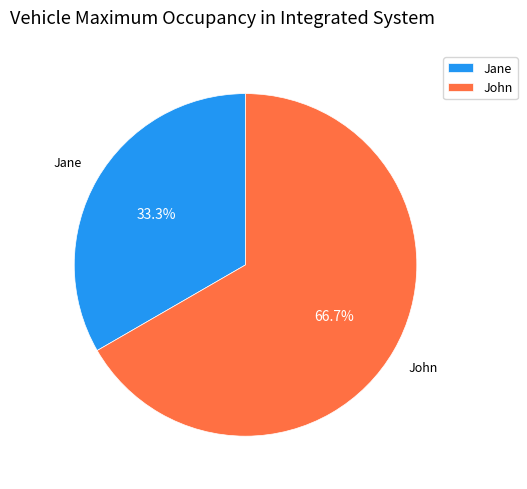

To the nearest percent, what is the combined percentage of John and Jane?

100%